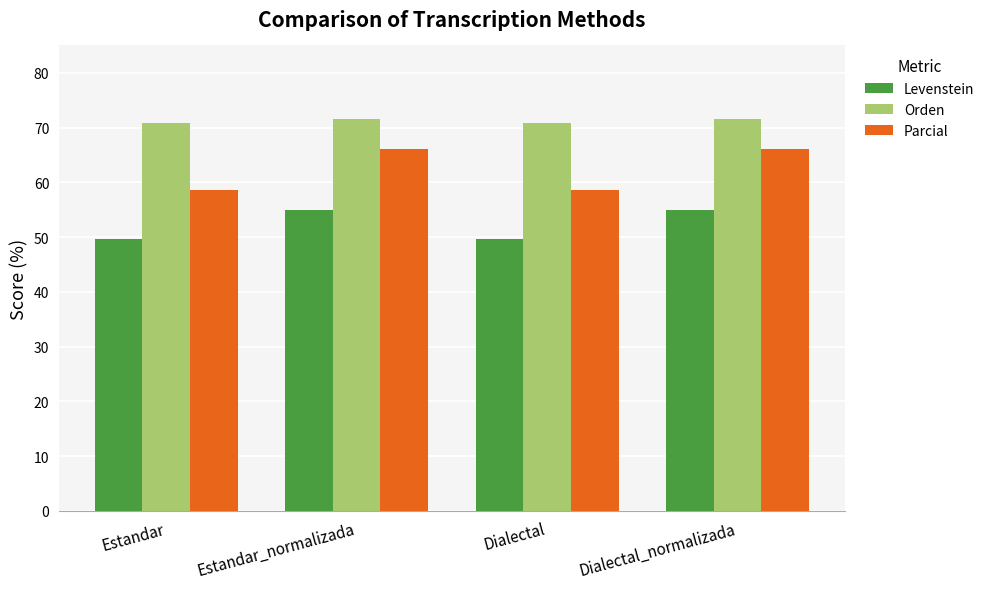

What is the value of the Parcial bar at the 2nd from the left?

66.1